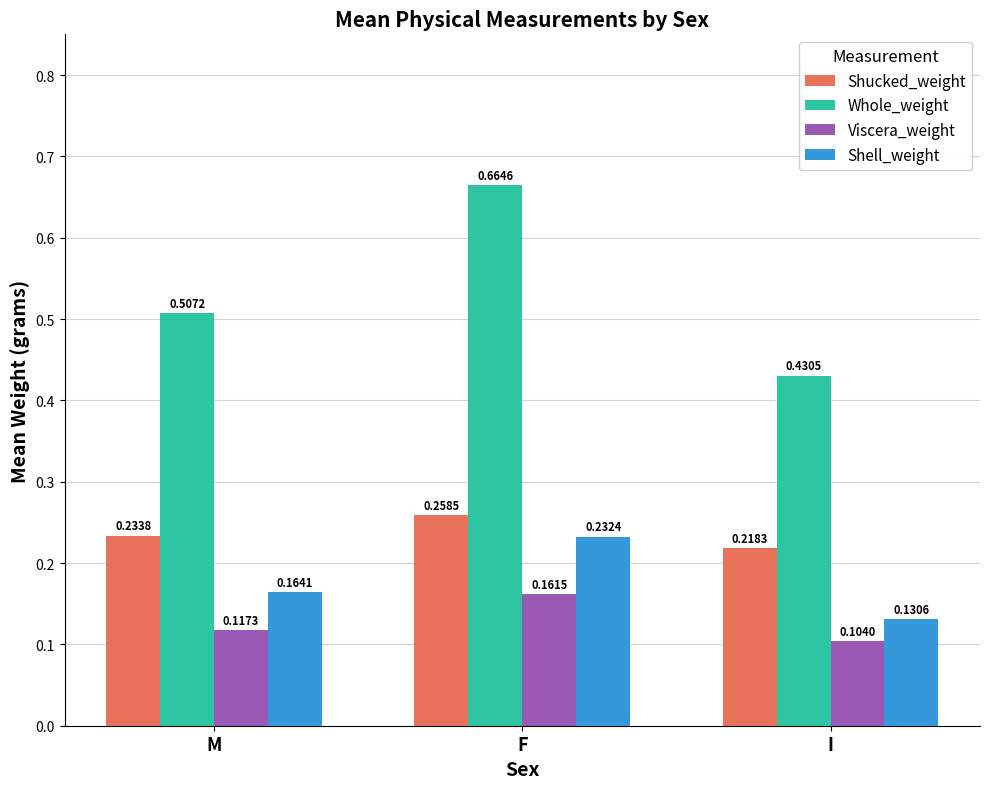

Which series has the largest range (max minus min)?

Whole_weight